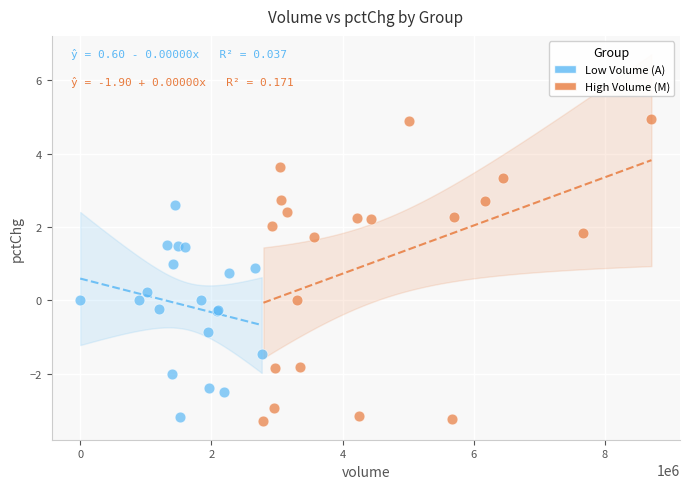

What are all the series names shown in the legend?

Low Volume (A), High Volume (M)